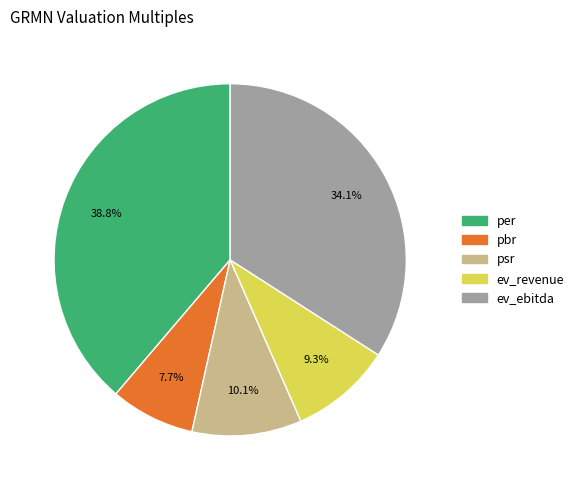

Which category has the biggest portion of the pie?

per